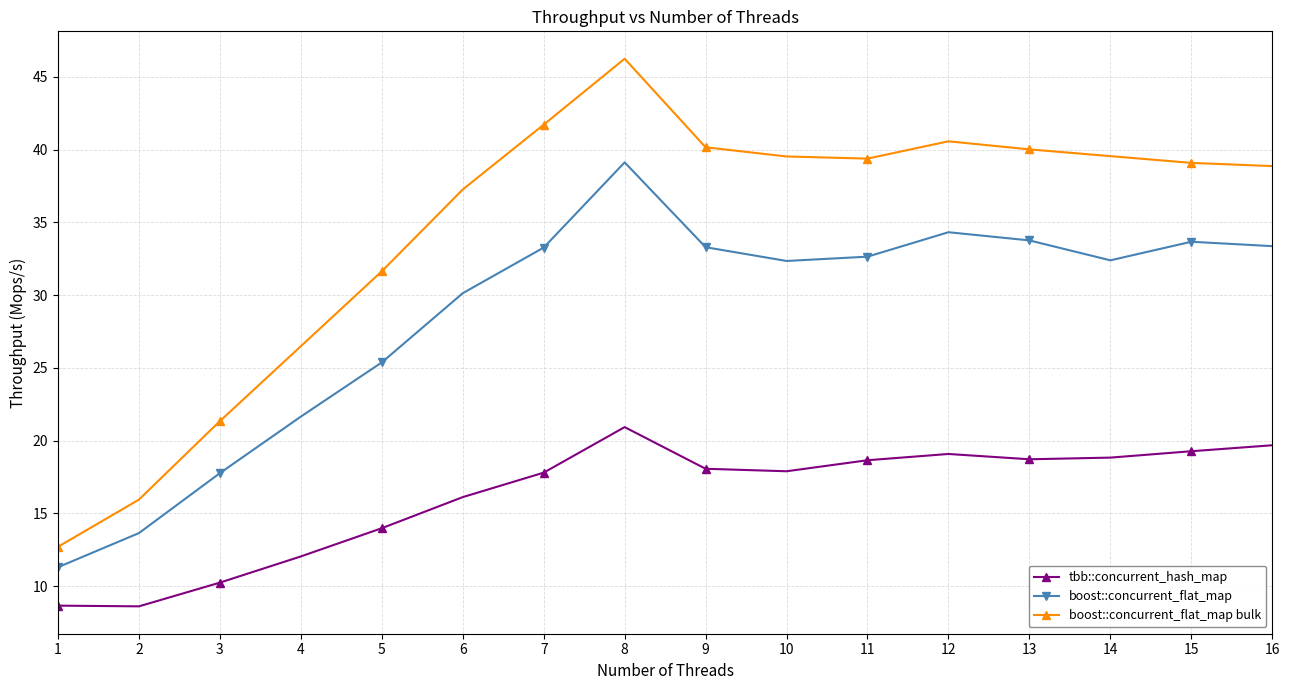

Is the value of boost::concurrent_flat_map bulk at 3 greater than the value of tbb::concurrent_hash_map at 9?

Yes